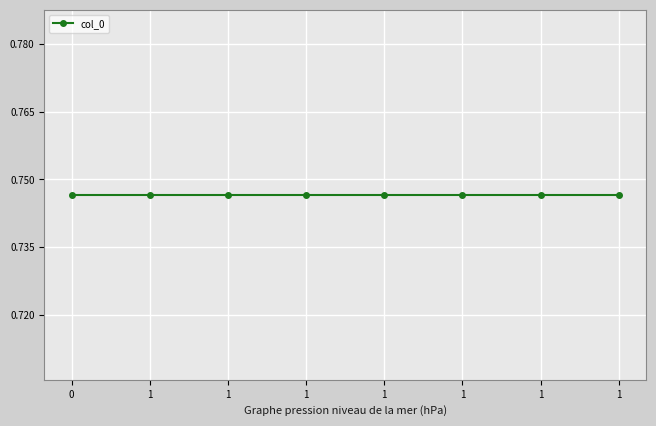

True or false: col_0 and col_1 cross at least once.

False